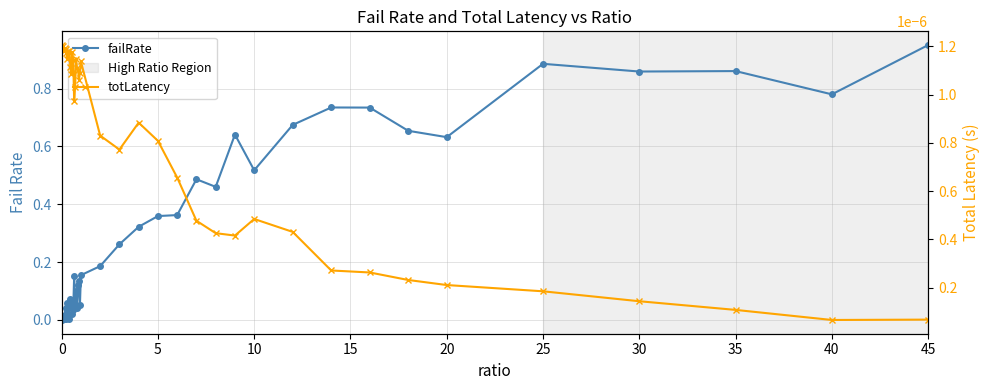

In failRate, how many points are lower than both neighbors (excluding endpoints)?

12